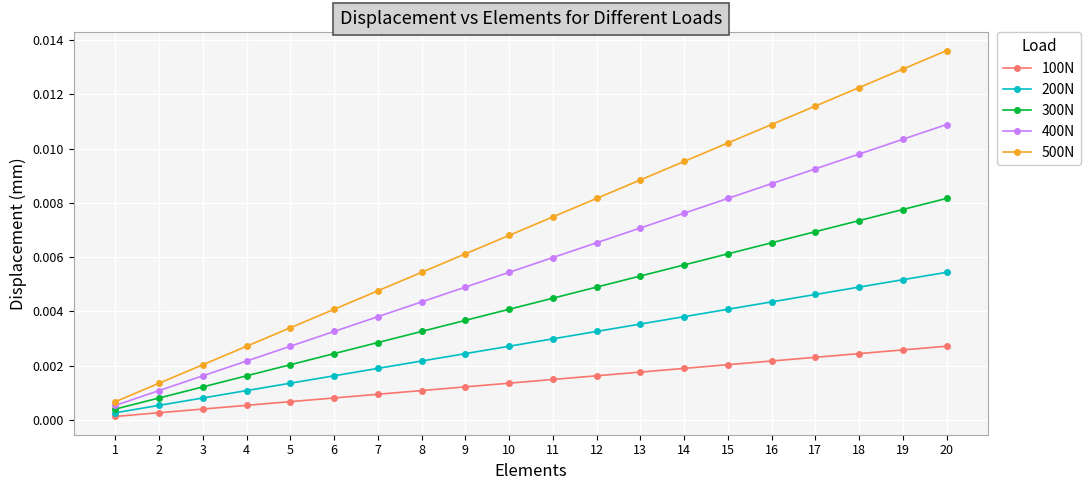

Which category has the highest value across all series?

20